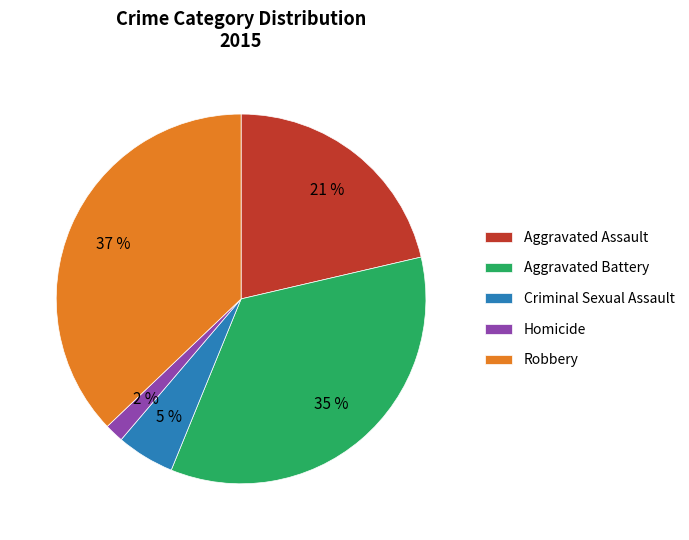

Which category has the smallest portion of the pie?

Homicide